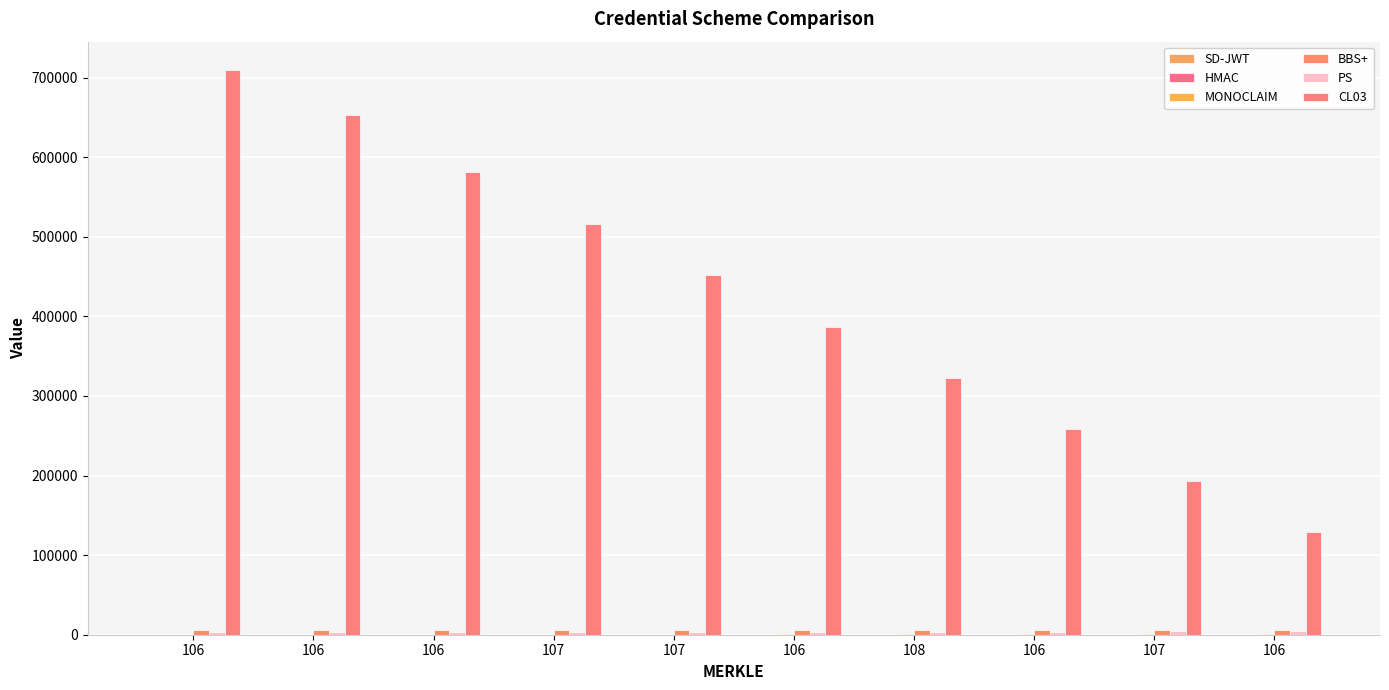

How many categories are shown in the chart?

10